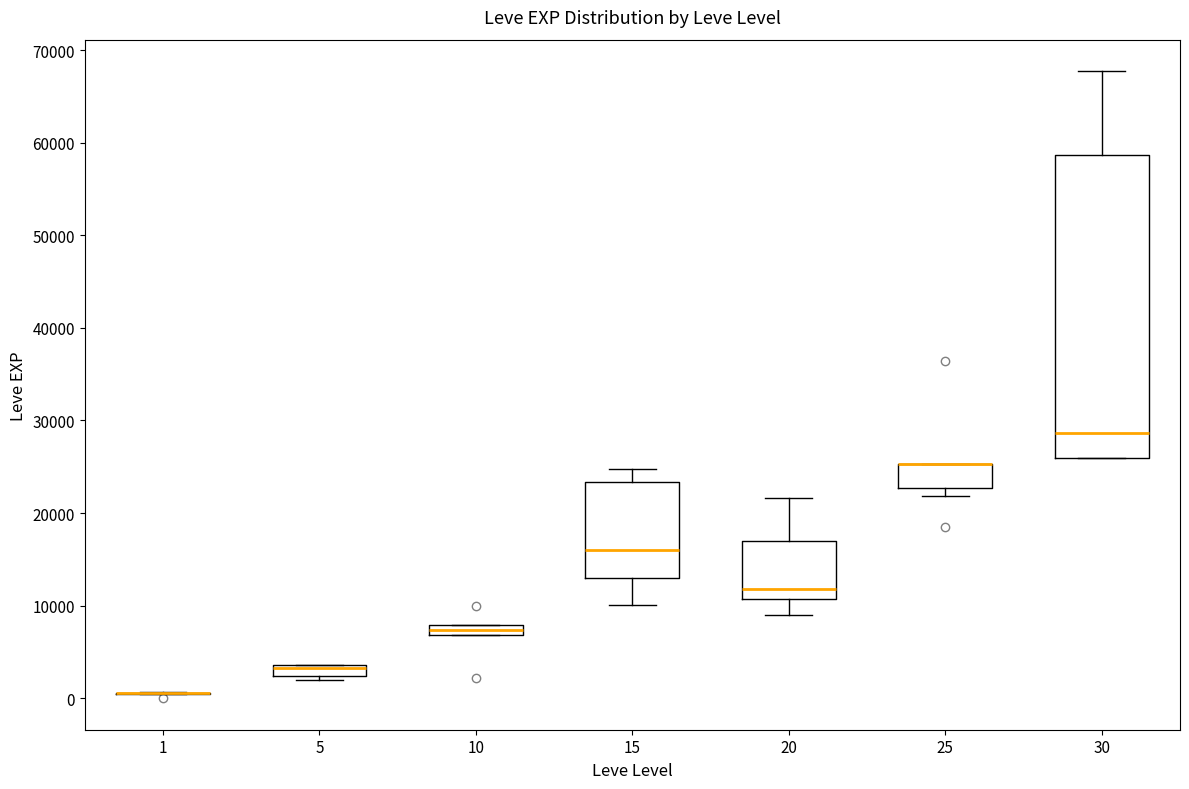

Comparing the boxes themselves (not the whiskers), which one is the tallest?

30